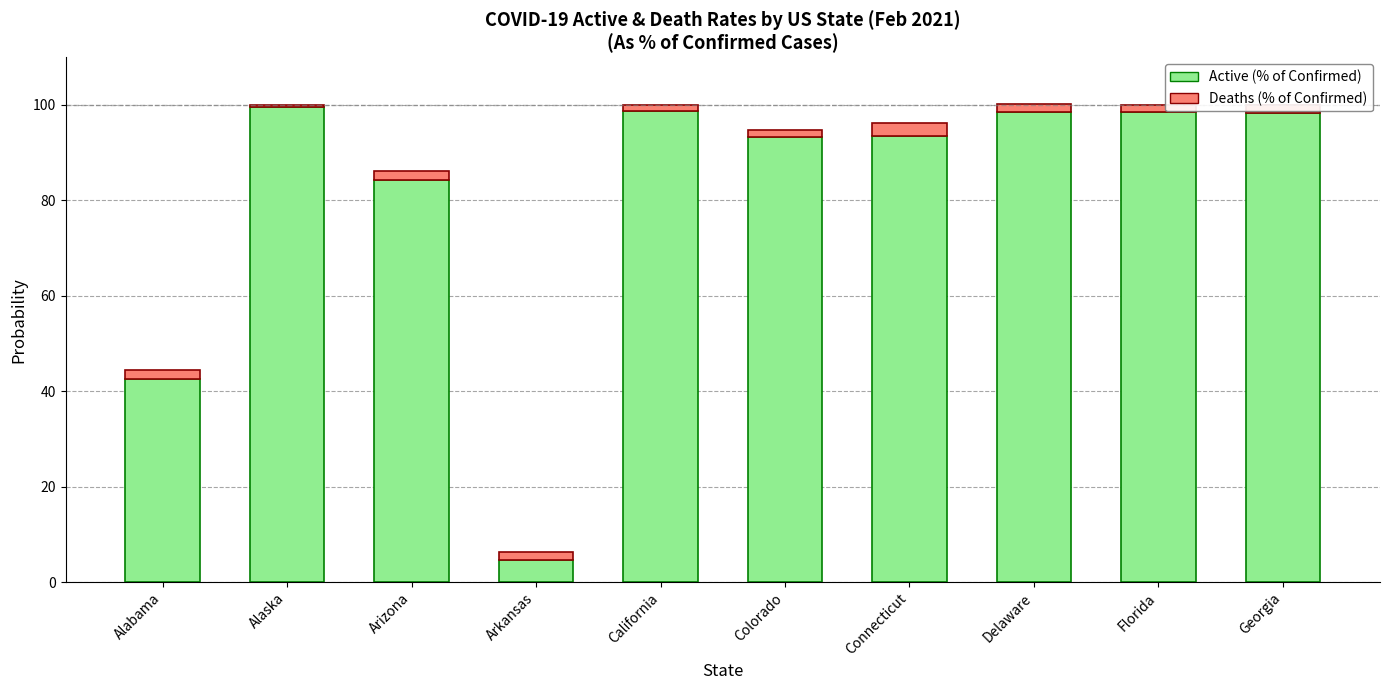

What is the difference between the second highest and second lowest values in the Active (% of Confirmed) series?

56.1